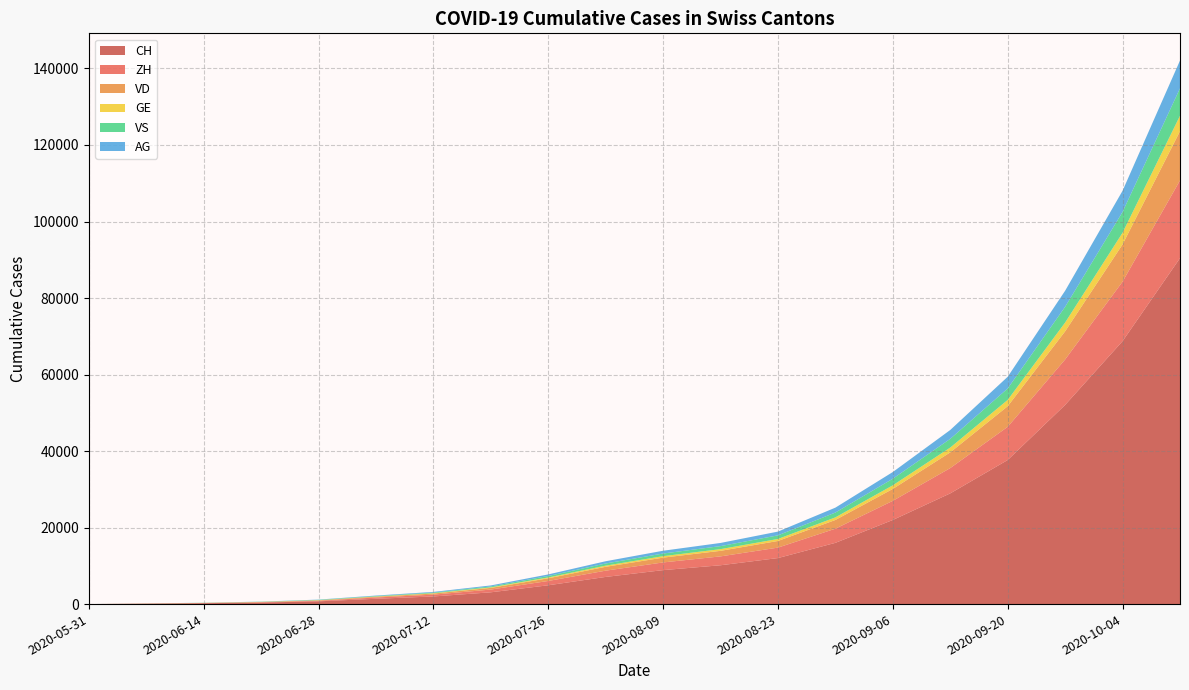

Reading left to right, extract all data points from this chart.

CH: 0	107	234	399	722	1387	1994	3081	4918	7101	8879	10150	12033	16009	21989	28940	37661	52063	68728	90432
ZH: 0	23	38	80	153	338	476	718	1126	1638	2010	2318	2731	3699	5003	6614	8672	11876	15551	20315
VD: 0	15	27	60	105	195	285	437	700	1003	1255	1452	1735	2278	3111	4105	5385	7356	9734	12871
GE: 0	13	20	31	44	68	94	139	216	307	383	443	522	682	948	1256	1651	2293	3047	4023
VS: 0	9	27	52	93	120	165	240	383	563	692	793	948	1259	1719	2277	2991	4120	5442	7165
AG: 0	5	16	26	59	125	172	261	413	589	727	826	981	1285	1753	2320	3059	4197	5540	7274